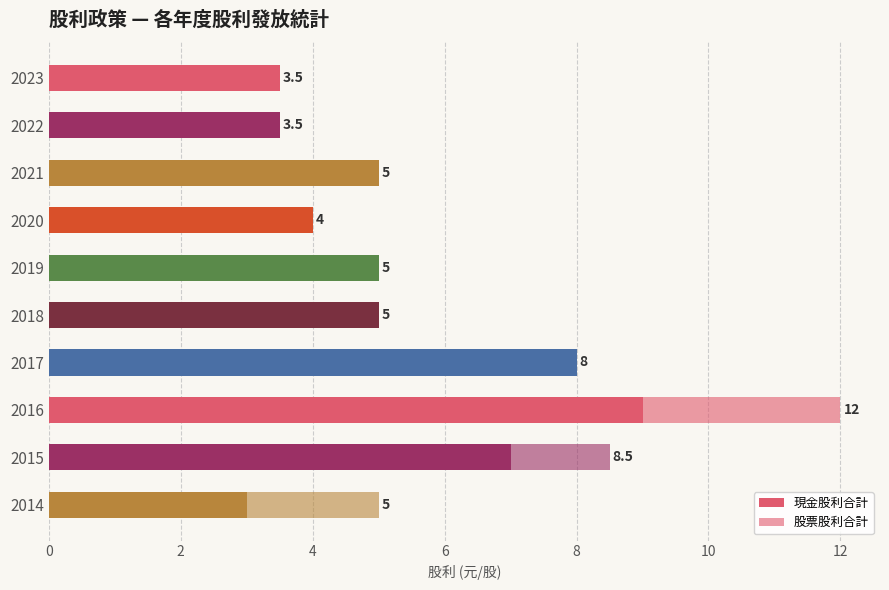

How many series are shown in this chart?

2